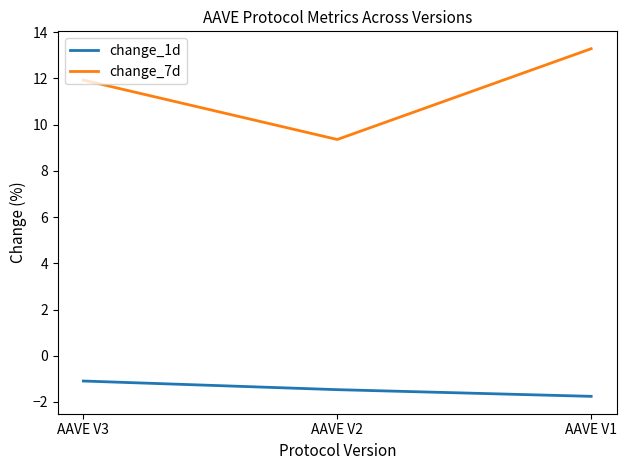

What is the difference between the change_1d values at AAVE V1 and AAVE V2?

0.3